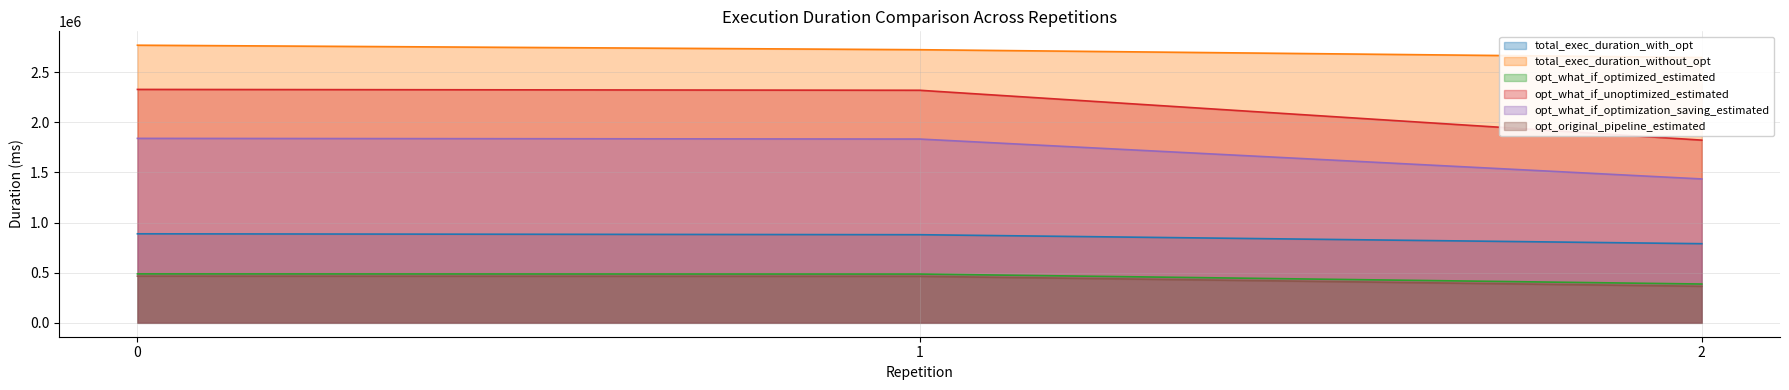

How many data points in opt_original_pipeline_estimated are above 463727?

2